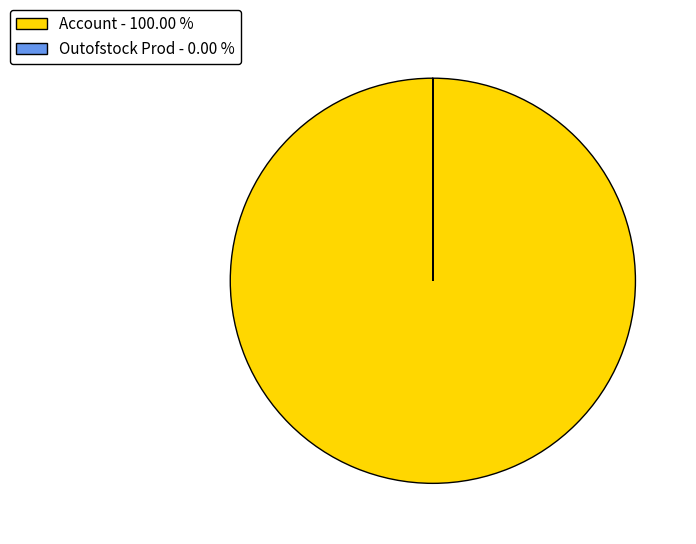

What is the ratio of the value at Account to the value at Outofstock Prod?

72211.0